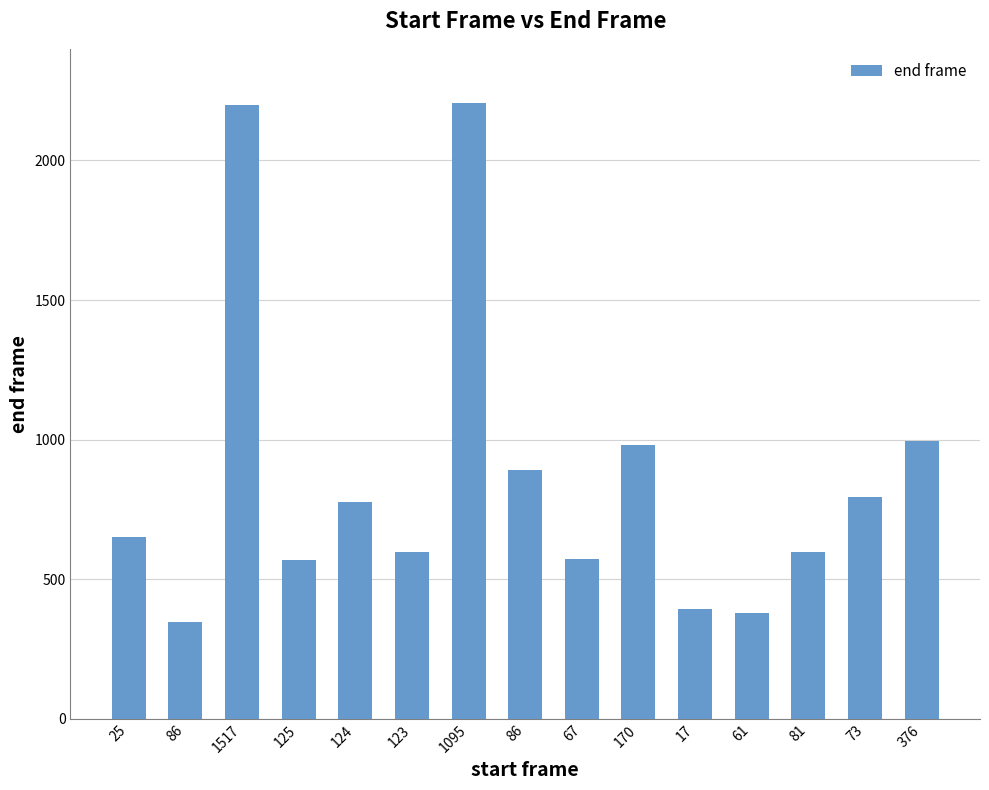

Reading left to right, extract all data points from this chart.

25=650	86=348	1517=2198	125=569	124=778	123=599	1095=2207	86=892	67=572	170=981	17=394	61=378	81=599	73=795	376=995